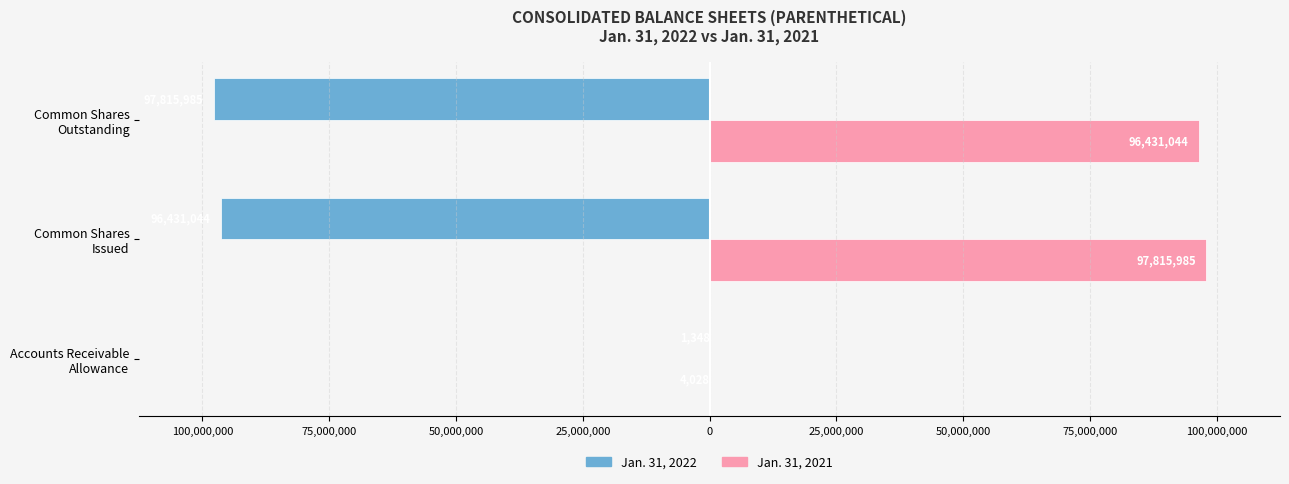

What are all the series names shown in the legend?

Jan. 31, 2022, Jan. 31, 2021